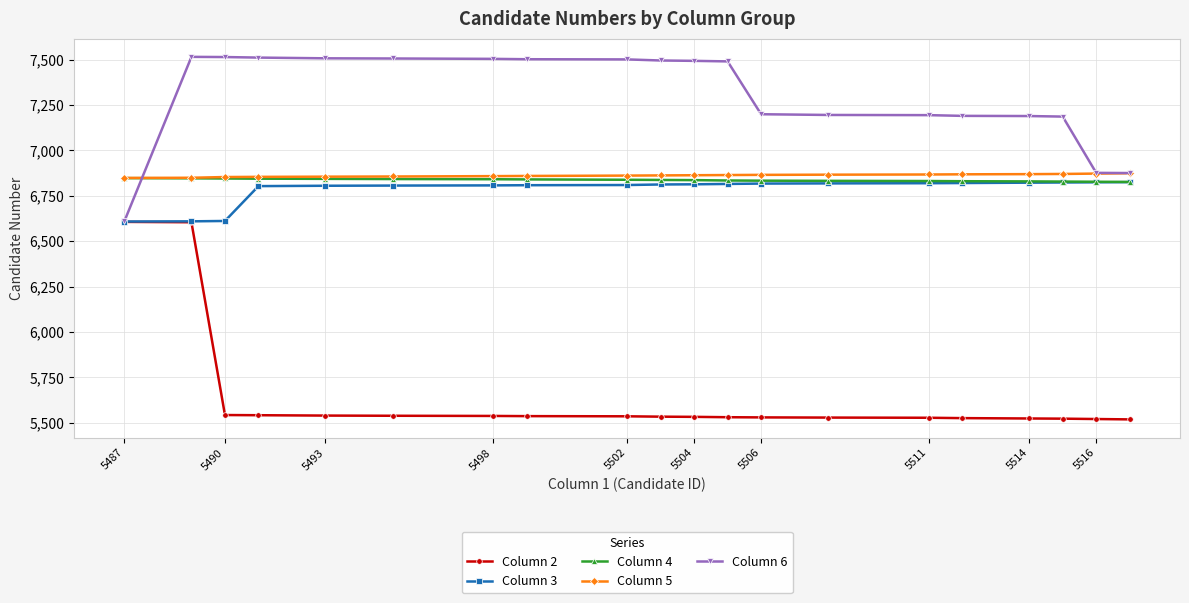

What is the highest value of the Column 5 series?

6874